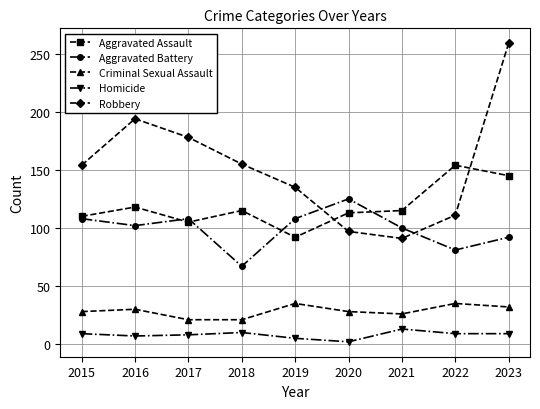

What is the difference between the maximum and minimum values in the Homicide series?

11